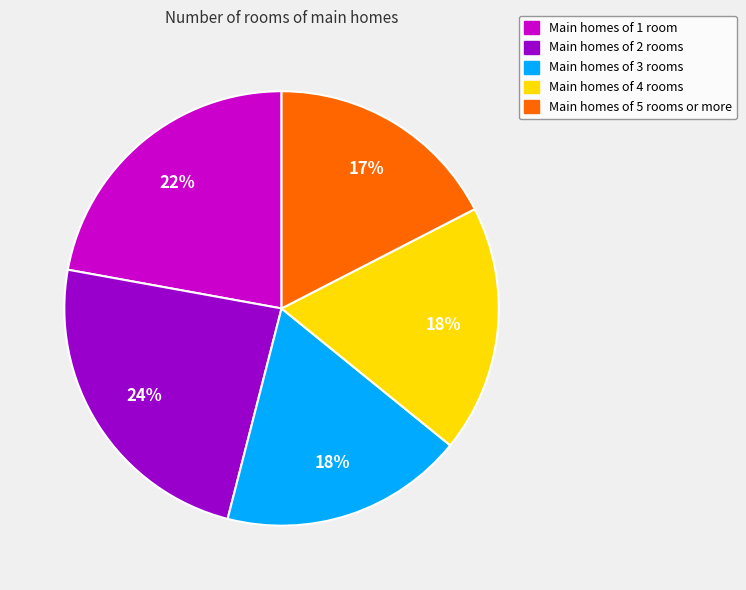

To the nearest percent, what is the average slice percentage?

20%